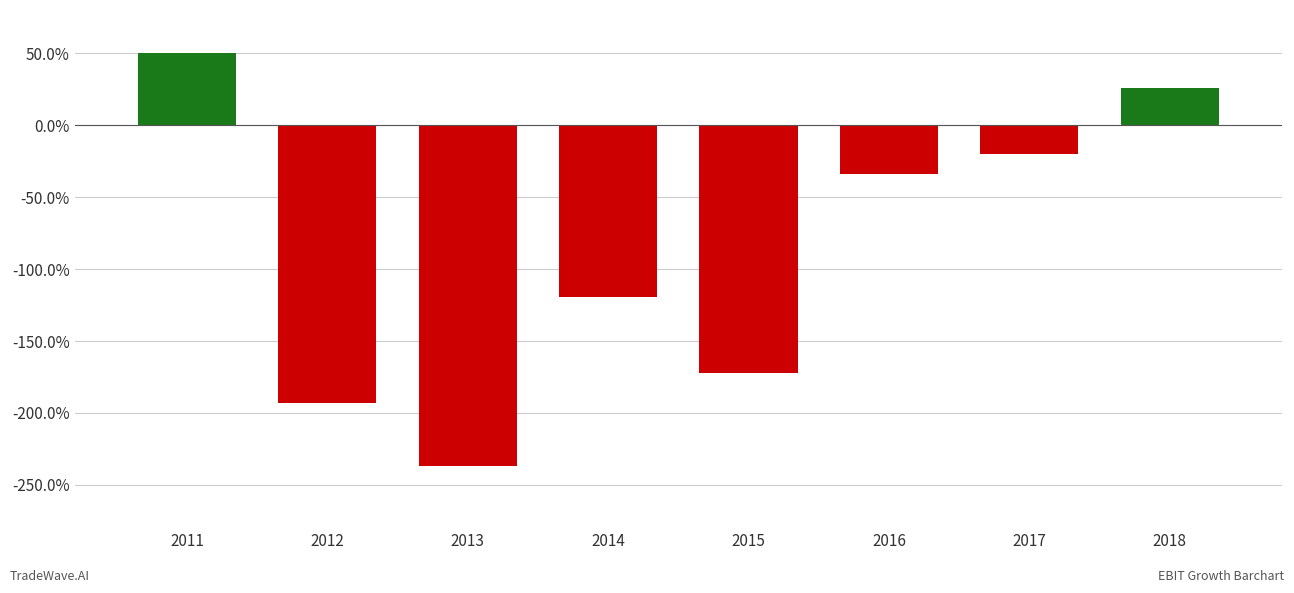

What is the value of the 1st bar from the left?

0.5